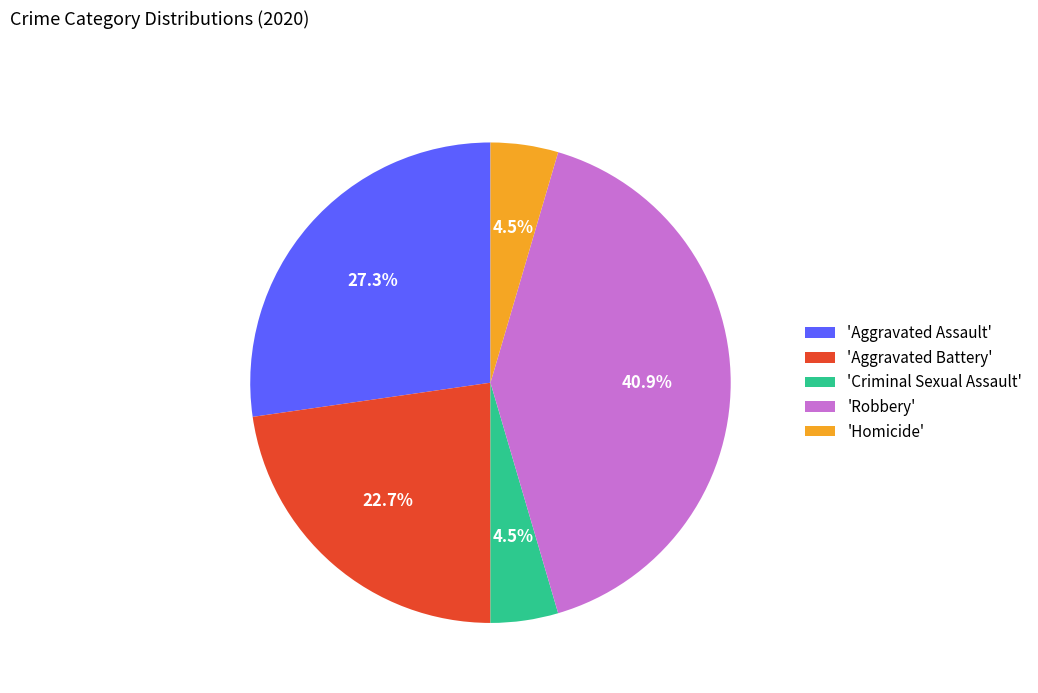

Is the sum of 'Homicide' and 'Aggravated Battery' greater than half?

No